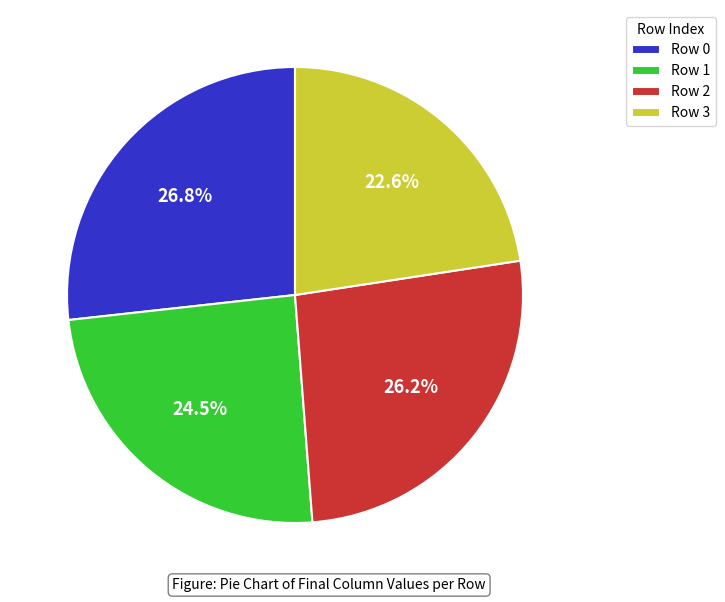

Combined, do Row 1 and Row 3 account for over 50%?

No